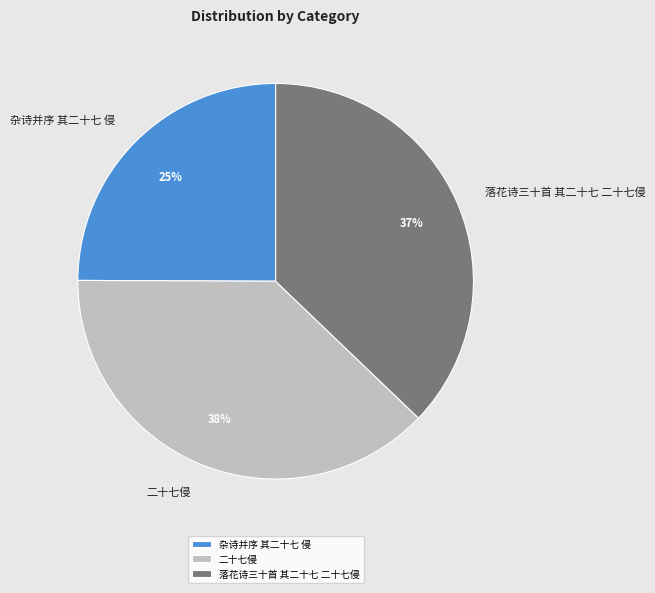

Rank the categories by value from lowest to highest.

杂诗并序 其二十七 侵, 落花诗三十首 其二十七 二十七侵, 二十七侵